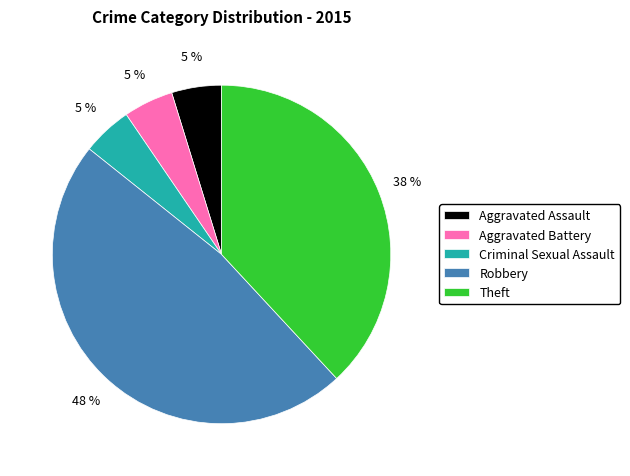

To the nearest percent, what is the average slice percentage?

20%